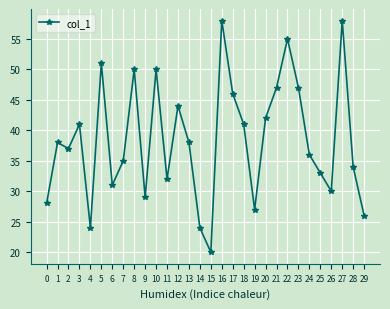

Reading right to left, extract all data points from this chart.

26	34	58	30	33	36	47	55	47	42	27	41	46	58	20	24	38	44	32	50	29	50	35	31	51	24	41	37	38	28